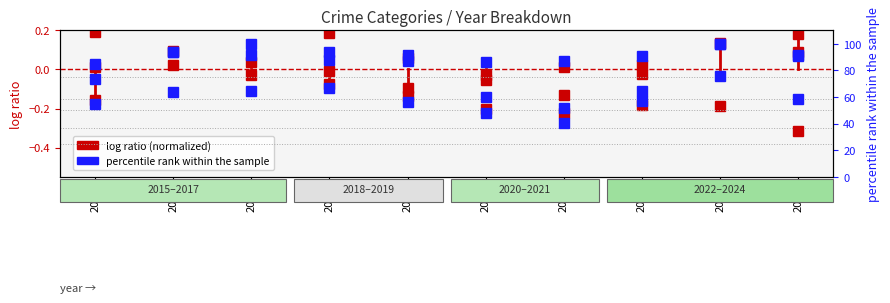

Where do Aggravated Battery and Theft first cross each other?

2015 and 2016